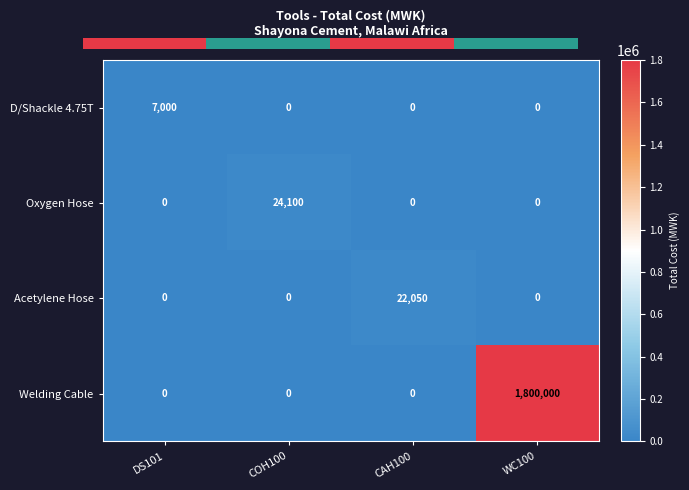

Reading left to right, list all the values displayed in this chart.

D/Shackle 4.75T: DS101=7000	COH100=0	CAH100=0	WC100=0
Oxygen Hose: DS101=0	COH100=24100	CAH100=0	WC100=0
Acetylene Hose: DS101=0	COH100=0	CAH100=22050	WC100=0
Welding Cable: DS101=0	COH100=0	CAH100=0	WC100=1800000